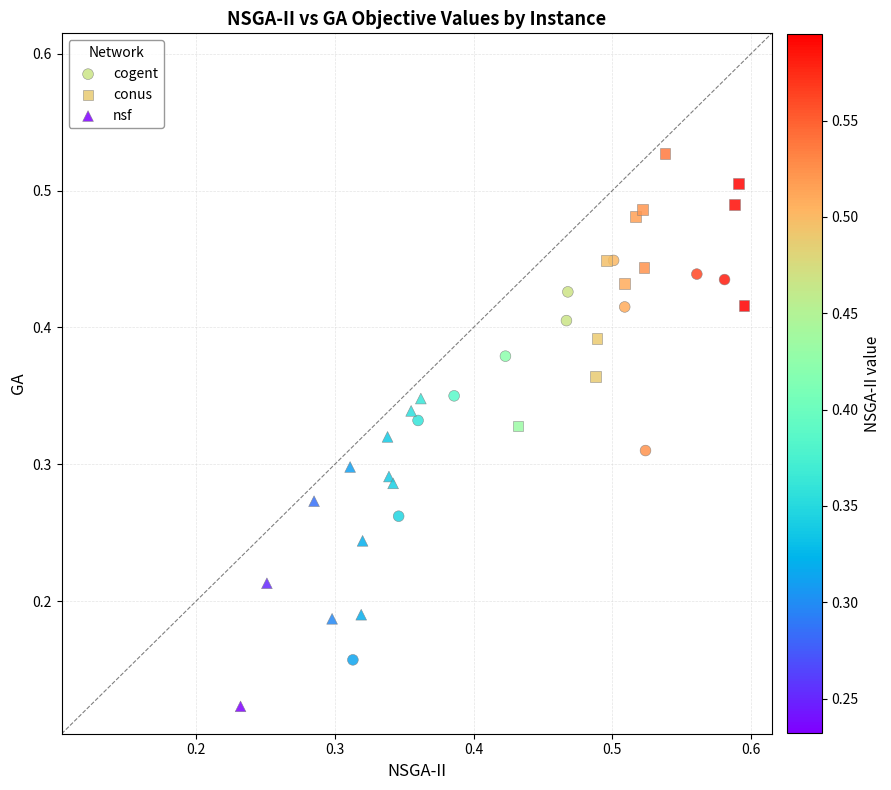

Which series reaches the maximum Y coordinate?

conus